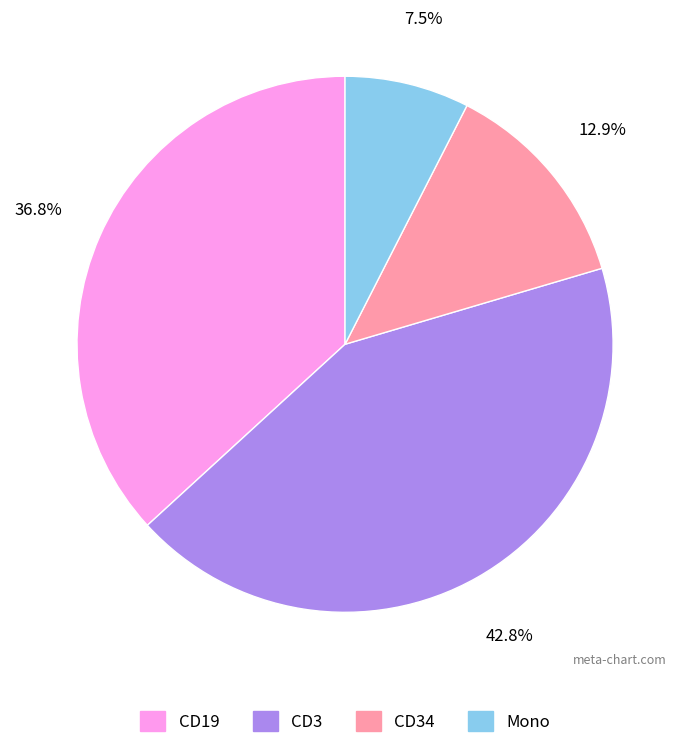

Does any single category account for the majority?

No